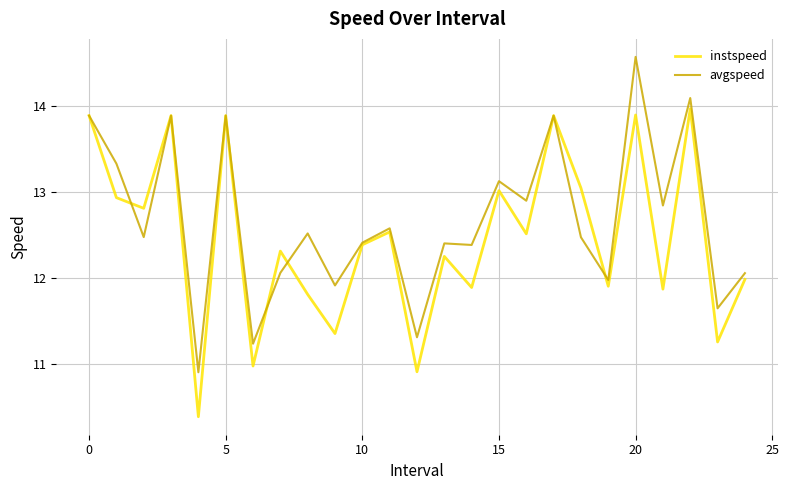

Rank the series by their maximum value, from highest to lowest.

avgspeed, instspeed